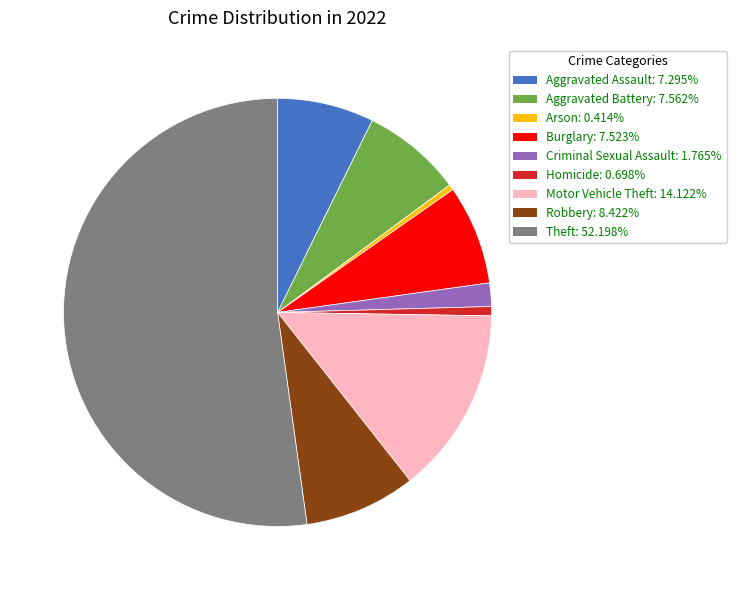

Is there any slice that represents more than half of the pie?

Yes